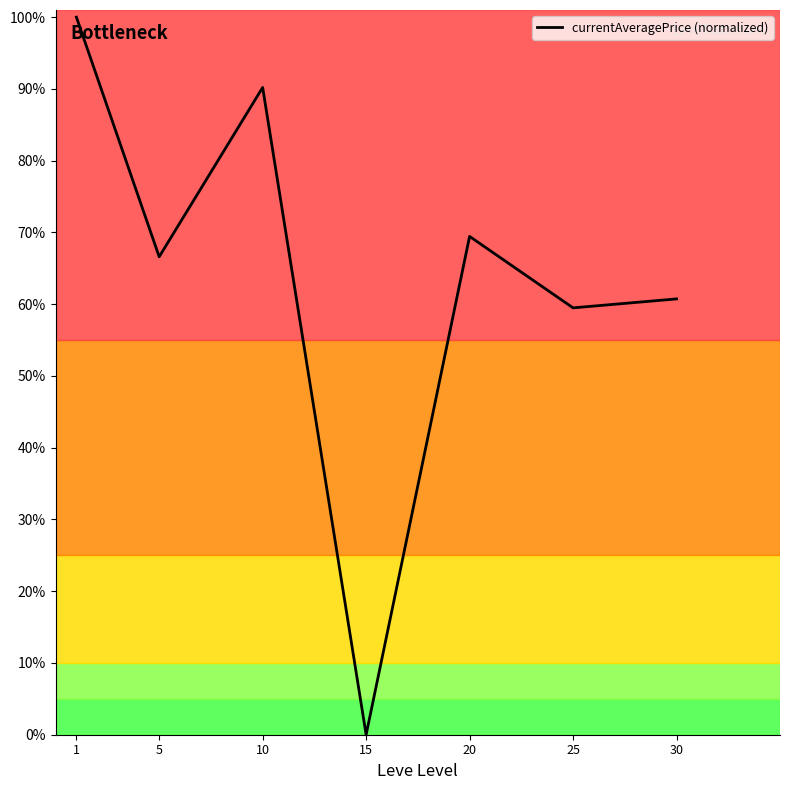

Does the chart have visible grid lines?

No